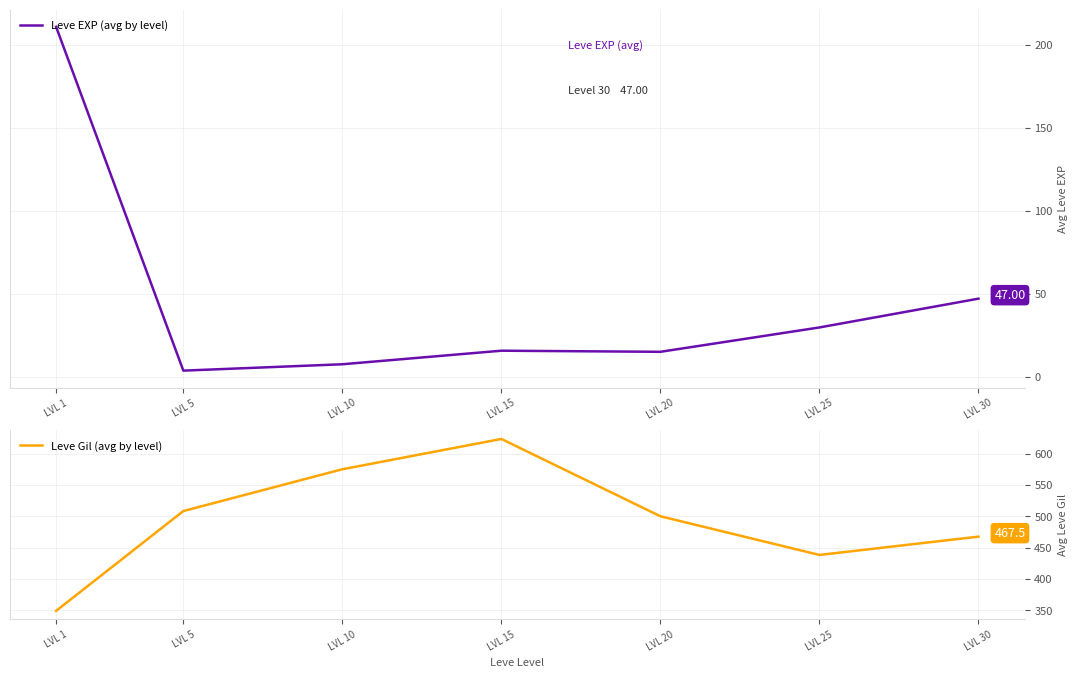

At which label does Leve EXP (avg by level) reach its minimum?

LVL 5